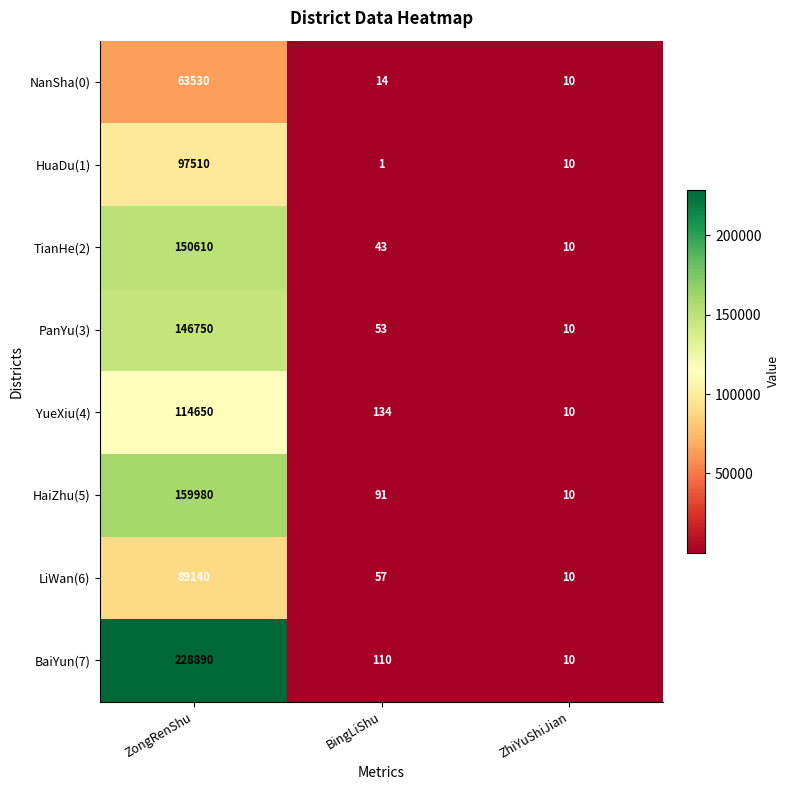

What is the total value across all series at ZongRenShu?

1051060